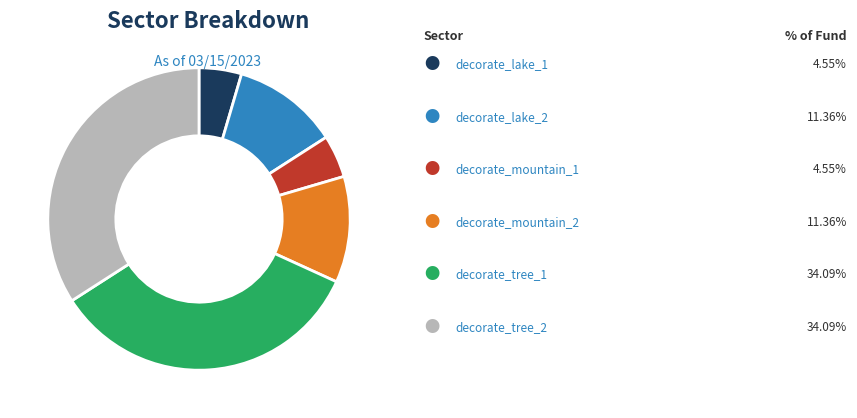

Is there a majority slice in this chart?

No